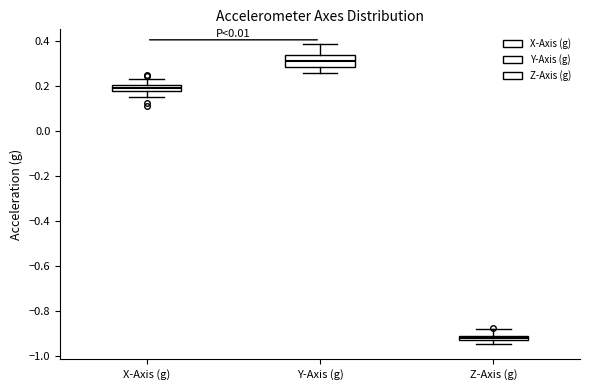

Where does the median line of the box for Y-Axis (g) sit on the y-axis? The values are not printed on the chart, so give them approximately, as read against the axis.

0.30